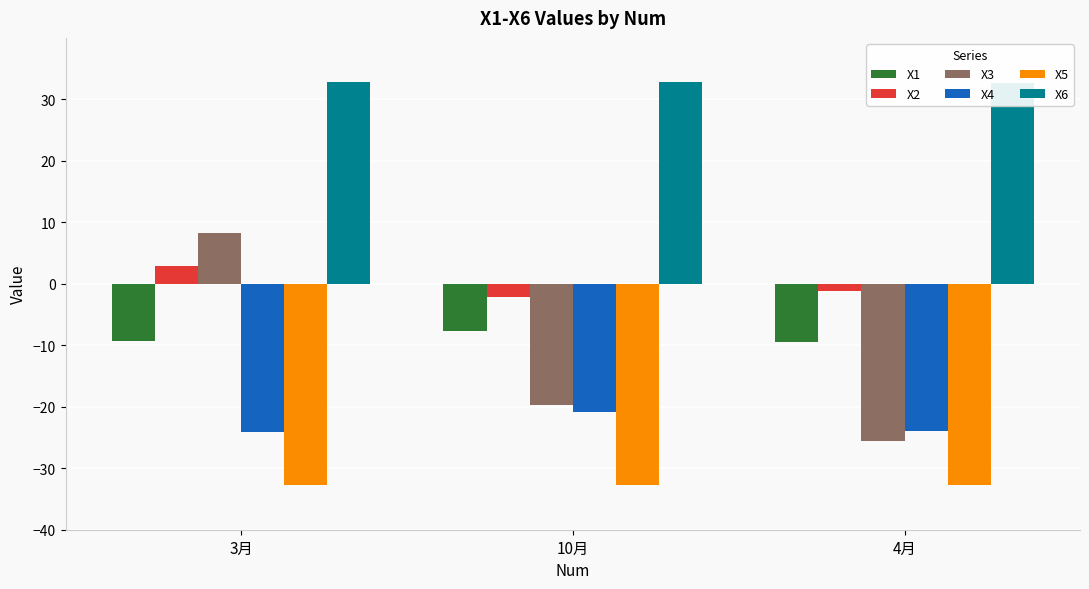

What position from the left is 10月?

2